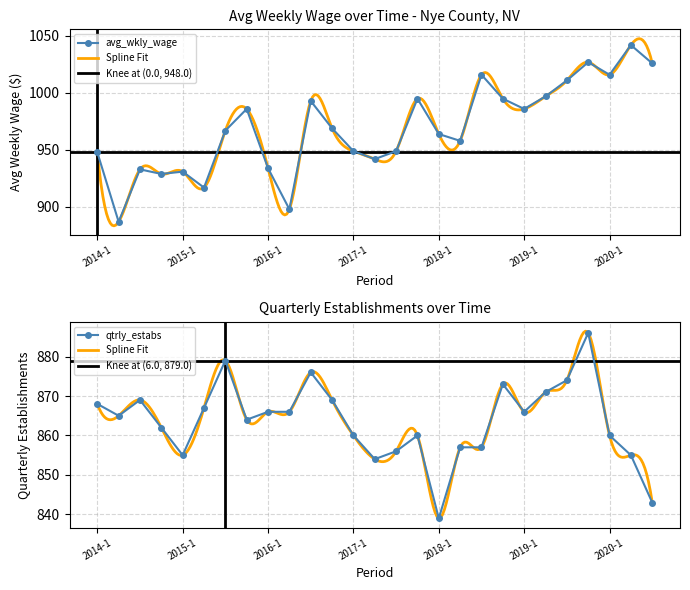

Reading left to right, list all the values displayed in this chart.

avg_wkly_wage: 2014-1=948	2014-2=887	2014-3=933	2014-4=929	2015-1=931	2015-2=917	2015-3=967	2015-4=986	2016-1=934	2016-2=898	2016-3=993	2016-4=969	2017-1=949	2017-2=942	2017-3=949	2017-4=995	2018-1=964	2018-2=958	2018-3=1016	2018-4=995	2019-1=986	2019-2=997	2019-3=1011	2019-4=1027	2020-1=1016	2020-2=1042	2020-3=1026
qtrly_estabs: 2014-1=868	2014-2=865	2014-3=869	2014-4=862	2015-1=855	2015-2=867	2015-3=879	2015-4=864	2016-1=866	2016-2=866	2016-3=876	2016-4=869	2017-1=860	2017-2=854	2017-3=856	2017-4=860	2018-1=839	2018-2=857	2018-3=857	2018-4=873	2019-1=866	2019-2=871	2019-3=874	2019-4=886	2020-1=860	2020-2=855	2020-3=843